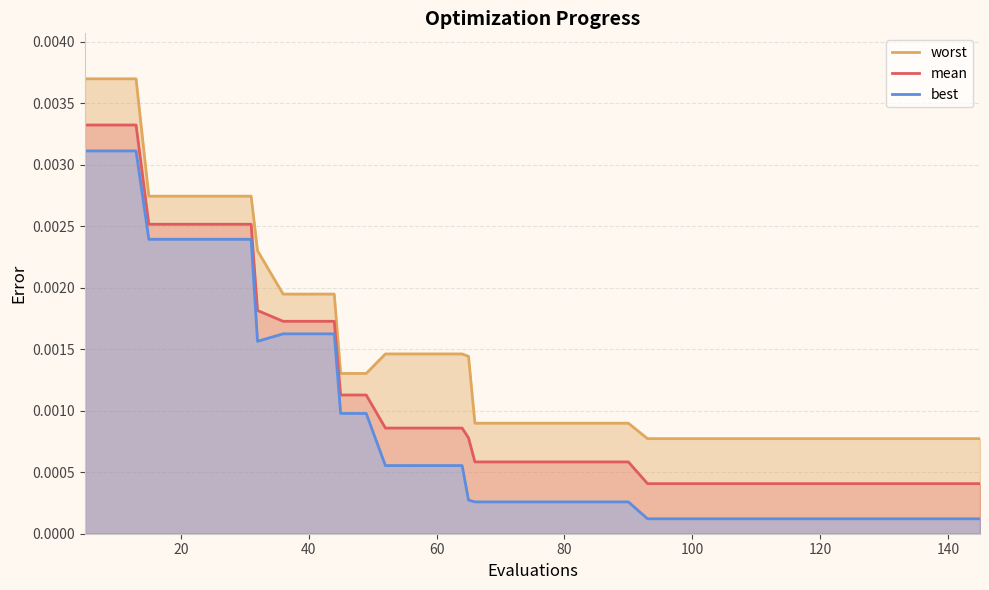

How many lines are shown in the chart?

3